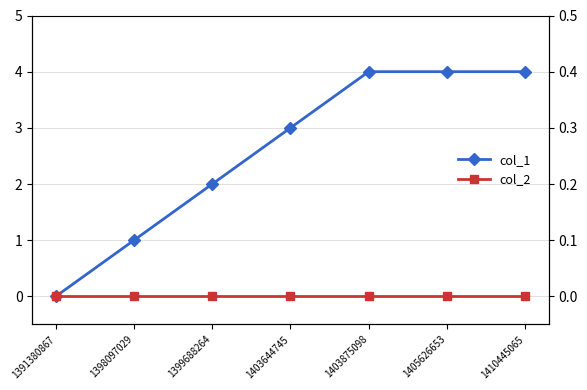

What is the greatest value displayed?

4